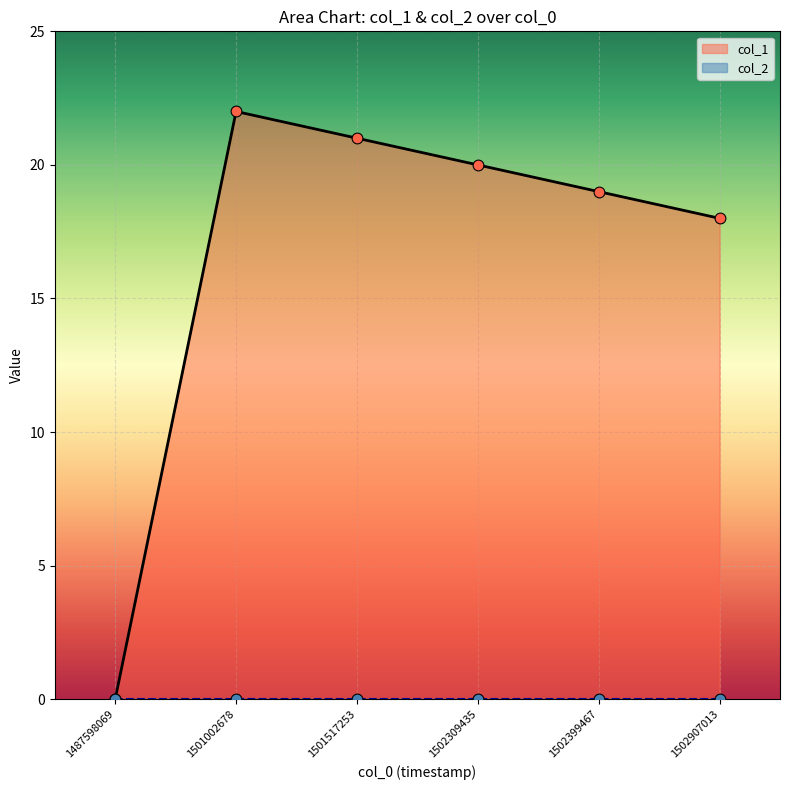

What is the change in value from 1502309435 to 1502399467?

-1